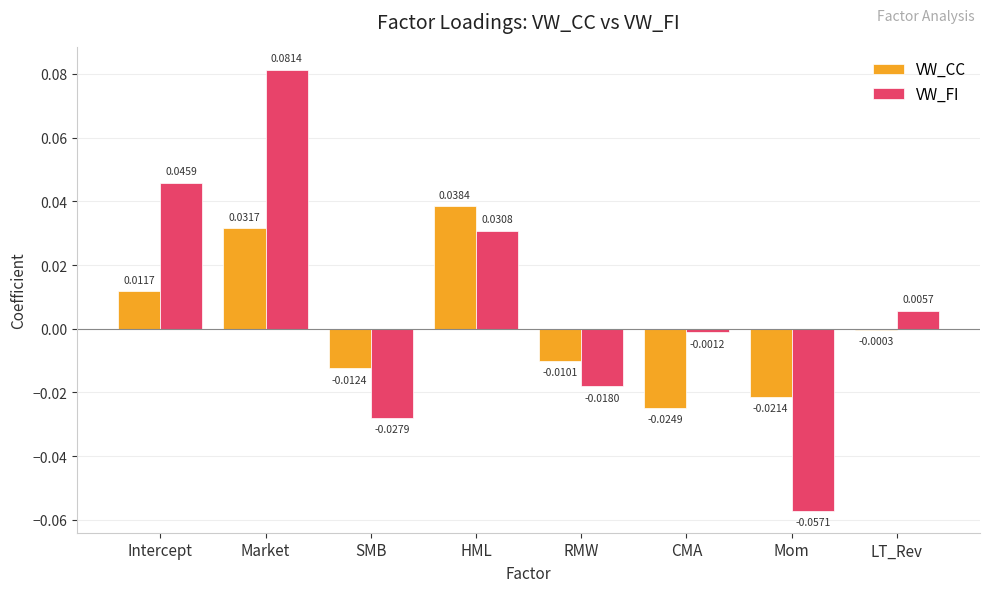

At which label is VW_CC closest to 0?

LT_Rev